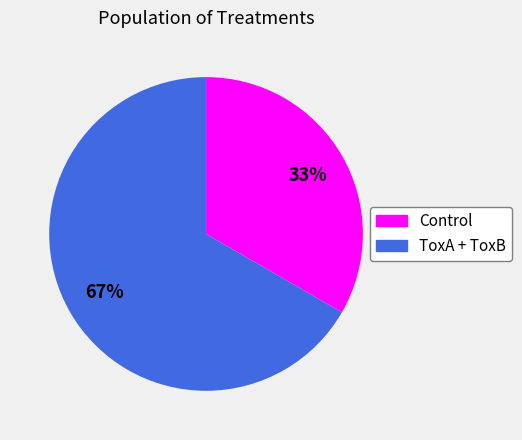

True or false: Control accounts for 39% of the total.

False